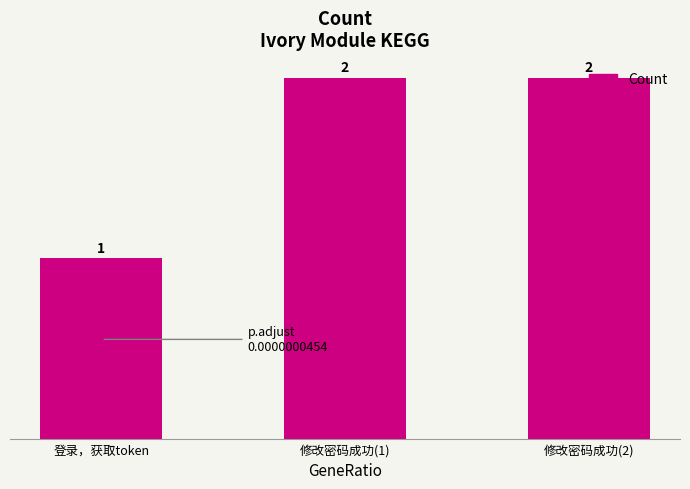

Between 修改密码成功(1) and 登录，获取token, which is larger?

修改密码成功(1)